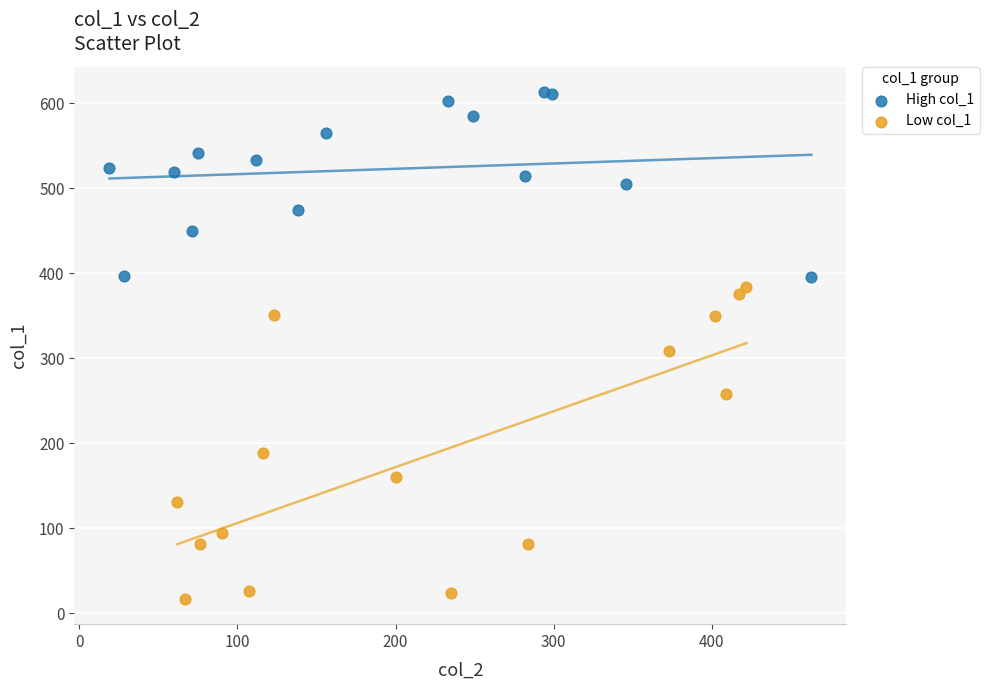

Which series has the widest spread of Y values?

Low col_1